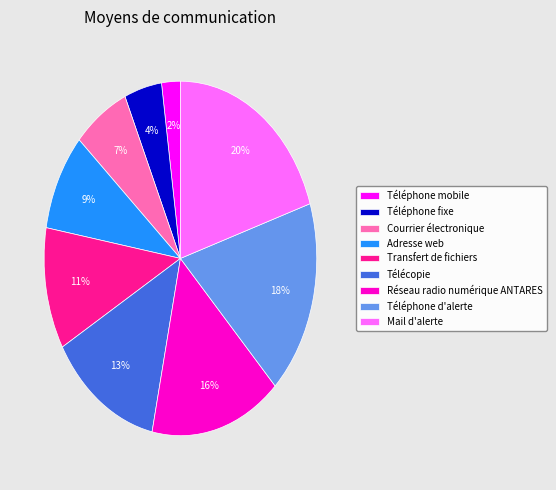

To the nearest percent, what is the average slice percentage?

11%